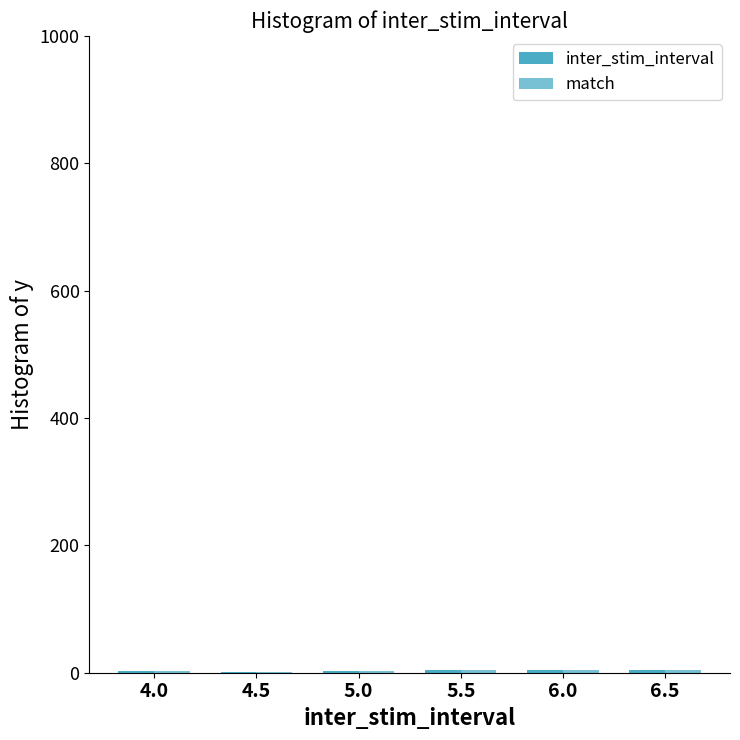

What is the smallest value displayed?

1